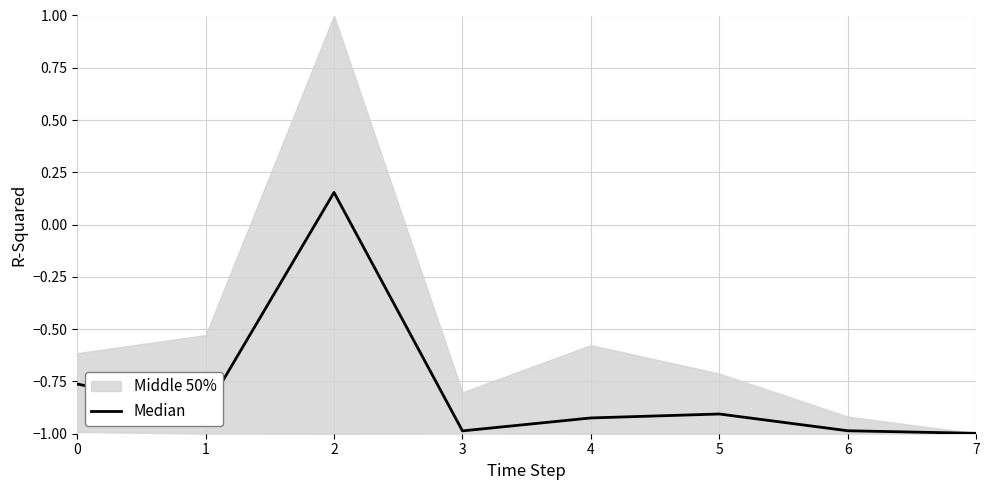

What is the difference between the second highest and minimum values?

0.2